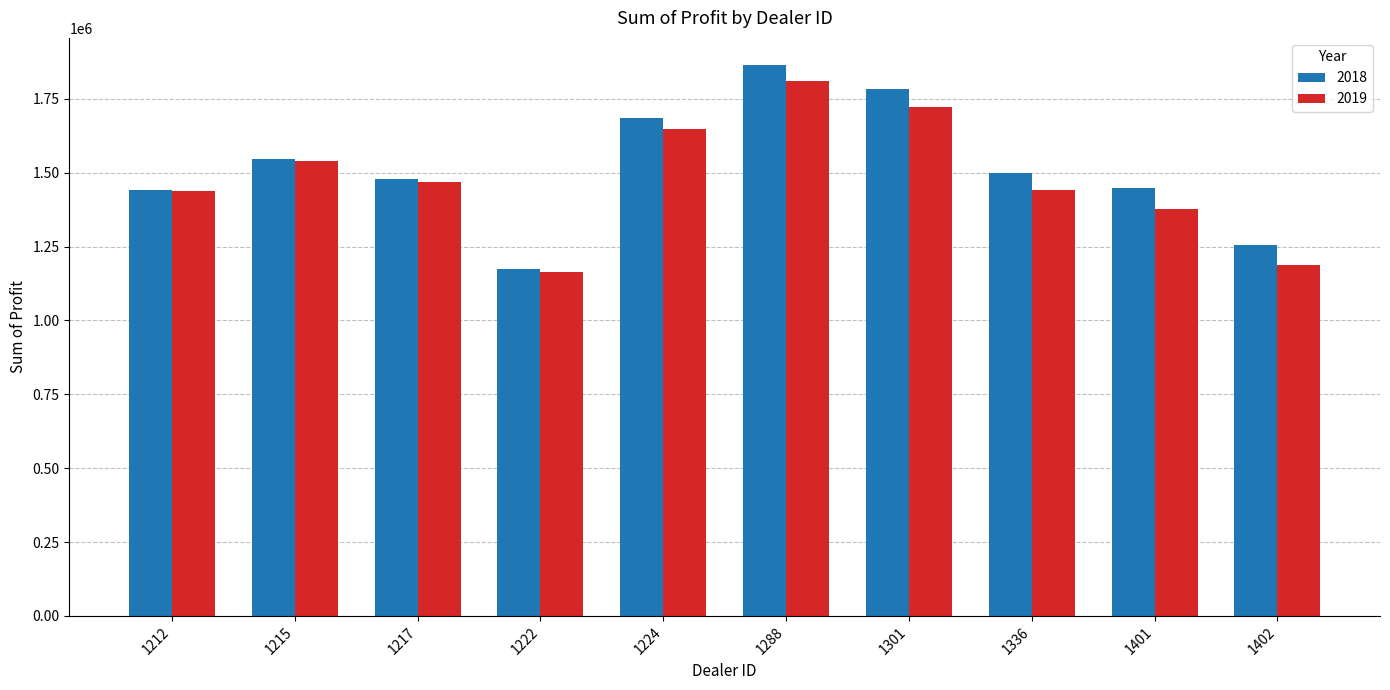

What is the smallest value displayed?

1163362.5